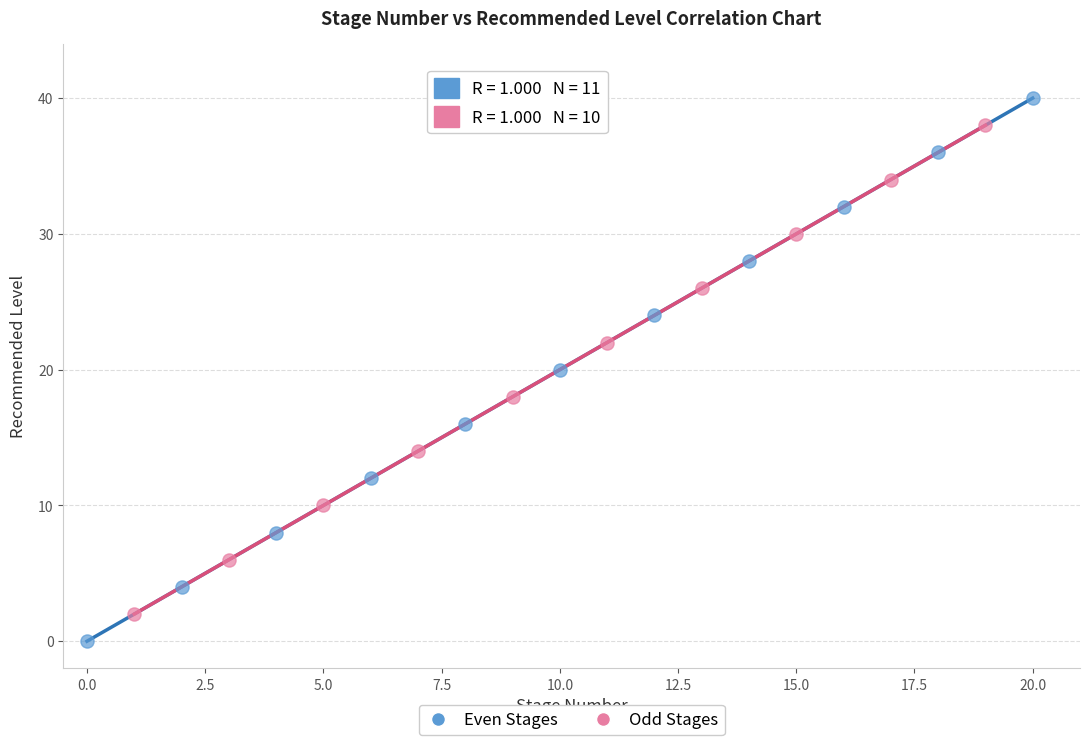

Which series contains the lowest Y value?

Even Stages